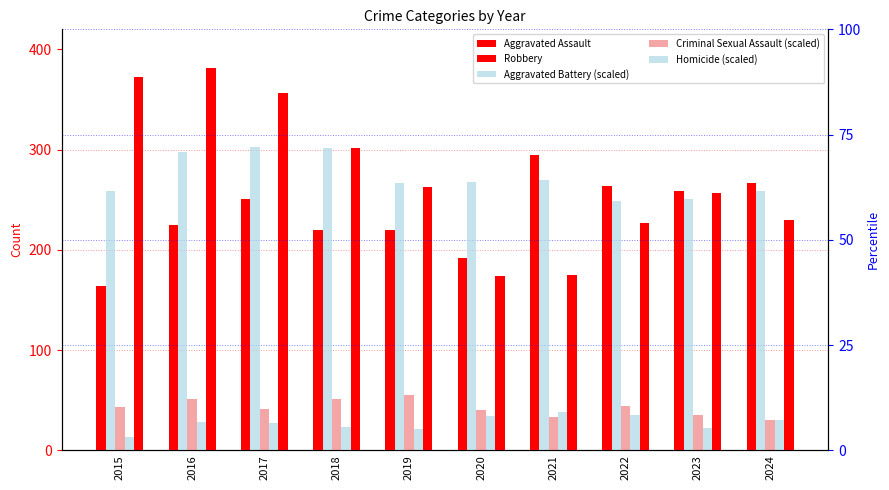

Reading left to right, extract all data points from this chart.

Aggravated Assault: 164.0	225.0	251.0	220.0	220.0	192.0	295.0	264.0	259.0	267.0
Robbery: 372.0	381.0	356.0	302.0	263.0	174.0	175.0	227.0	257.0	230.0
Aggravated Battery (scaled): 61.7	71.0	72.1	71.9	63.6	63.8	64.3	59.3	59.8	61.7
Criminal Sexual Assault (scaled): 10.2	12.1	9.8	12.1	13.1	9.5	7.9	10.5	8.3	7.1
Homicide (scaled): 3.1	6.7	6.4	5.5	5.0	8.1	9.0	8.3	5.2	7.1